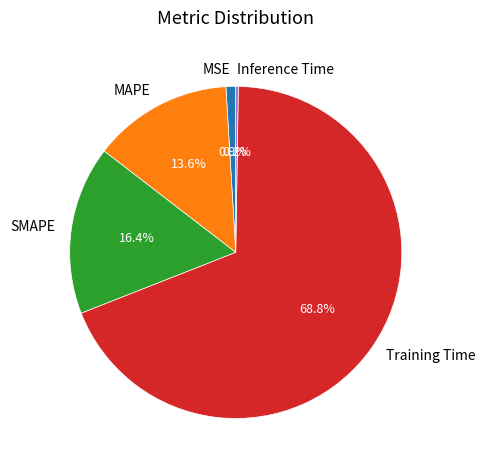

Which category has the biggest portion of the pie?

Training Time